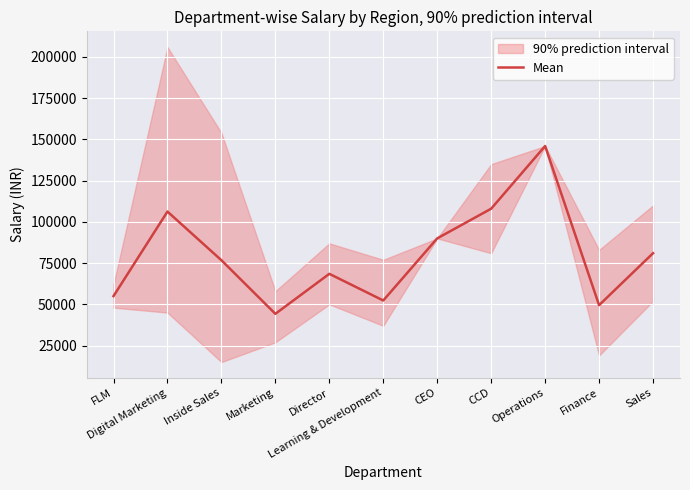

Which category has the lowest value across all series?

Marketing